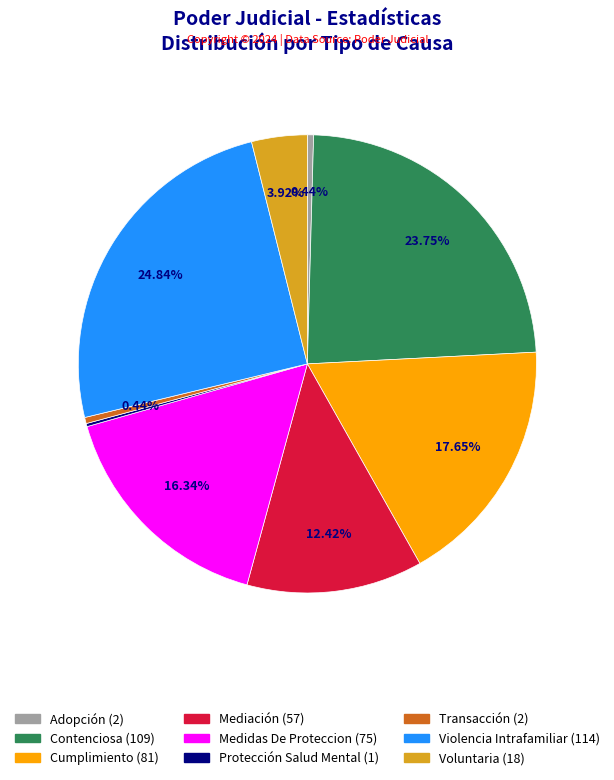

To the nearest percent, what is the combined percentage of Medidas De Proteccion and Voluntaria?

20%